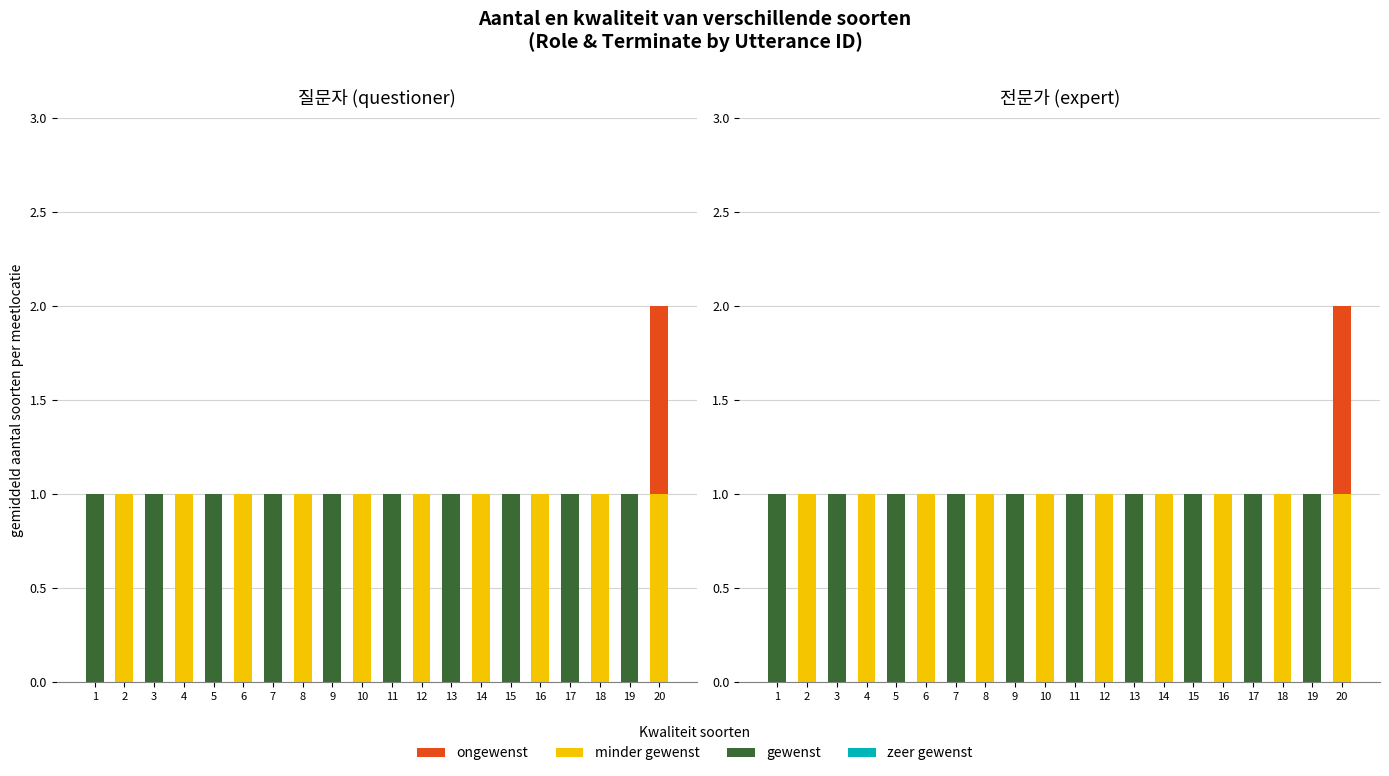

What is the maximum value for ongewenst?

1